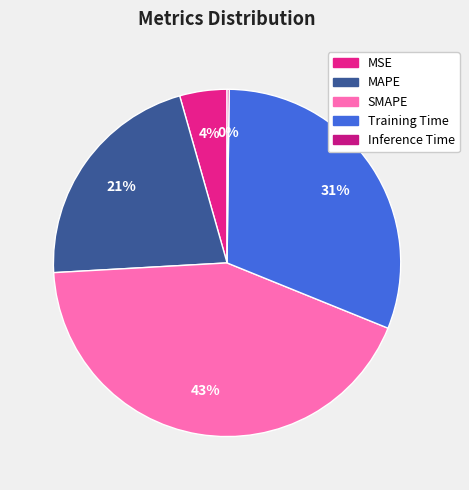

Do SMAPE and MSE together represent more than half of the pie?

No